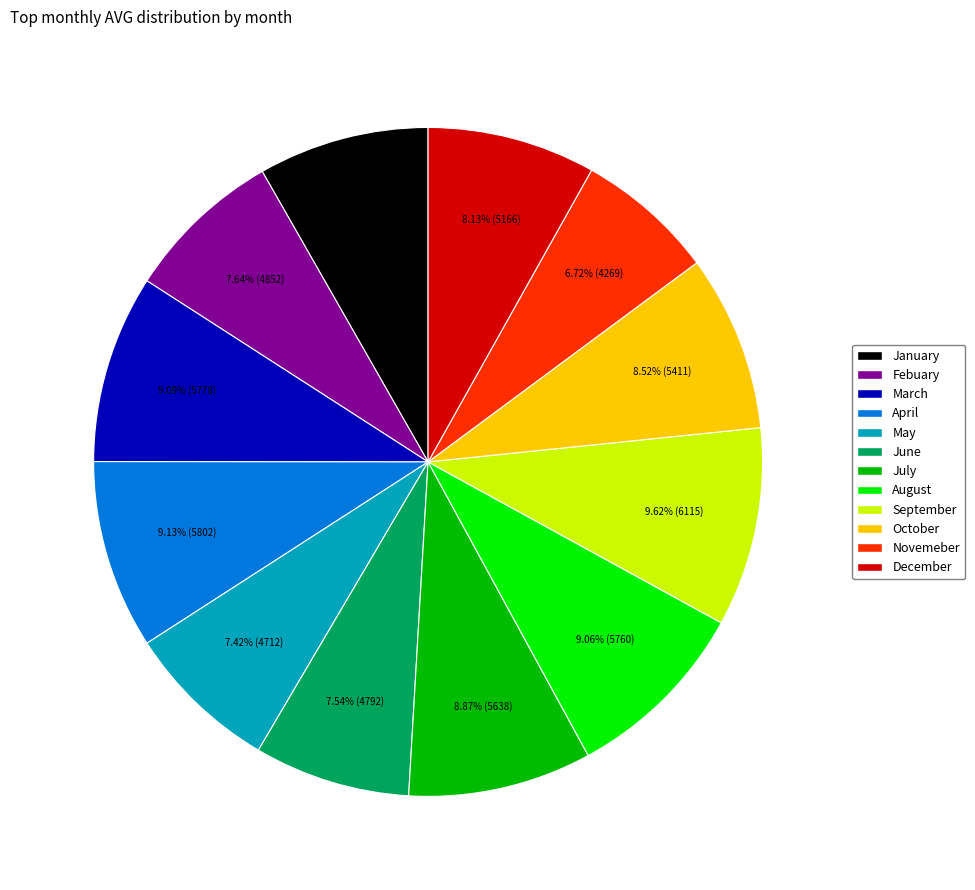

Is Novemeber the majority of the pie?

No